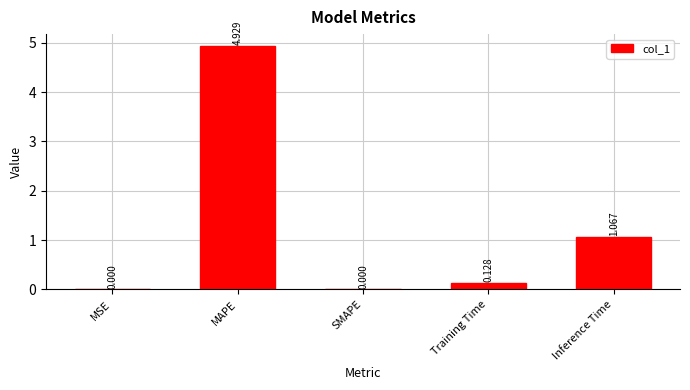

At which category does the chart reach its peak across all series?

MAPE